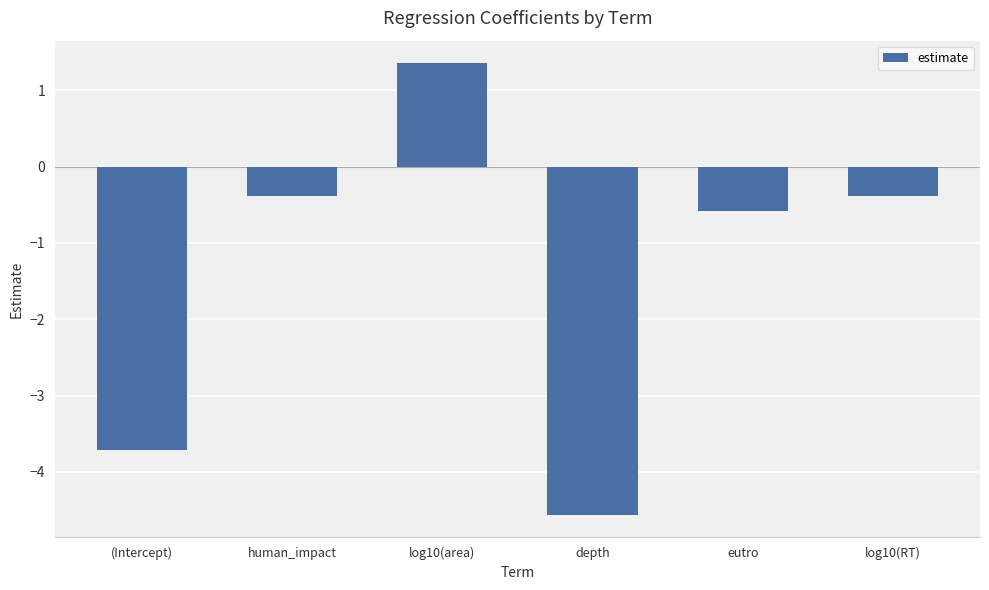

How many data points are above 0?

1